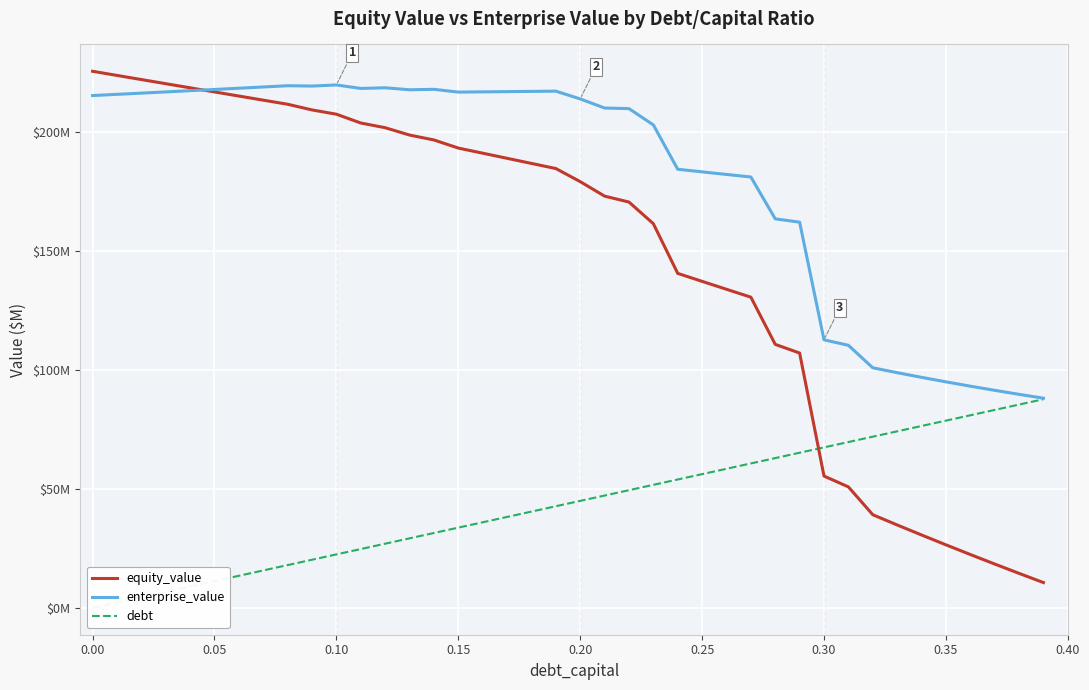

True or false: enterprise_value has more than 1 interior local peaks.

True